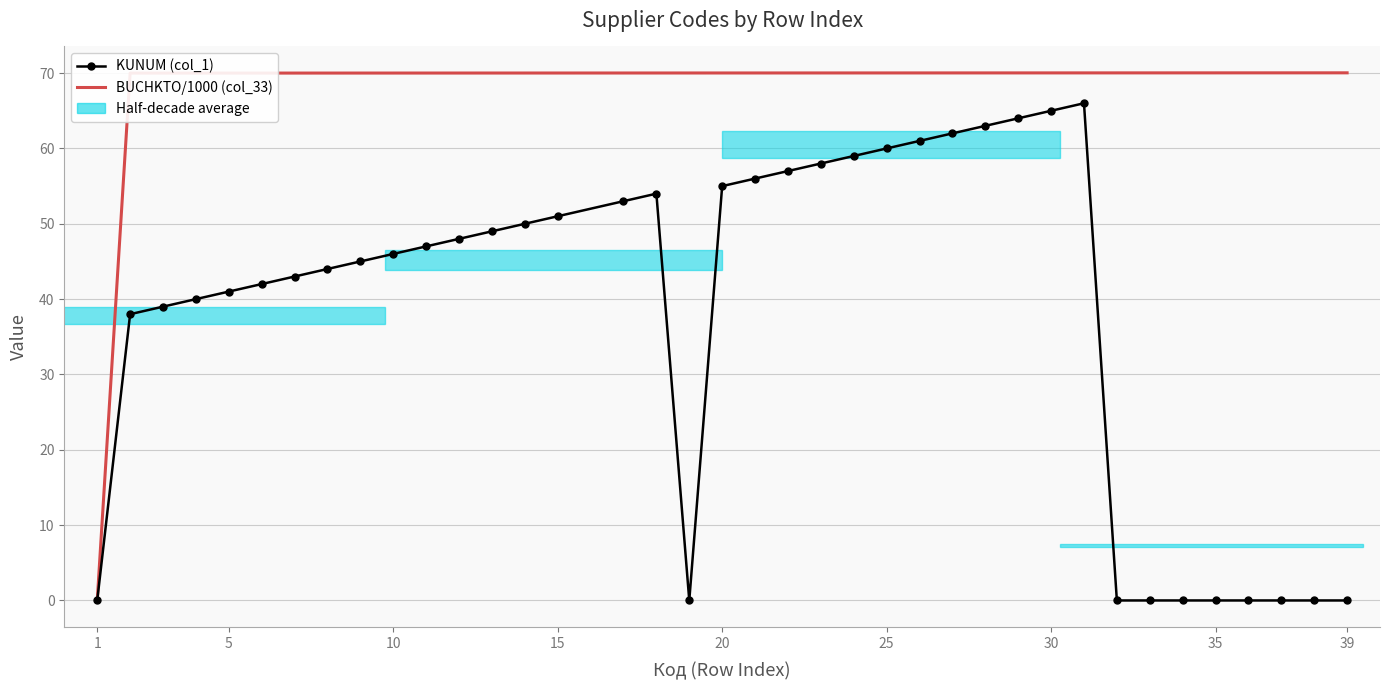

True or false: KUNUM (col_1) and BUCHKTO/1000 (col_33) intersect in this chart.

False